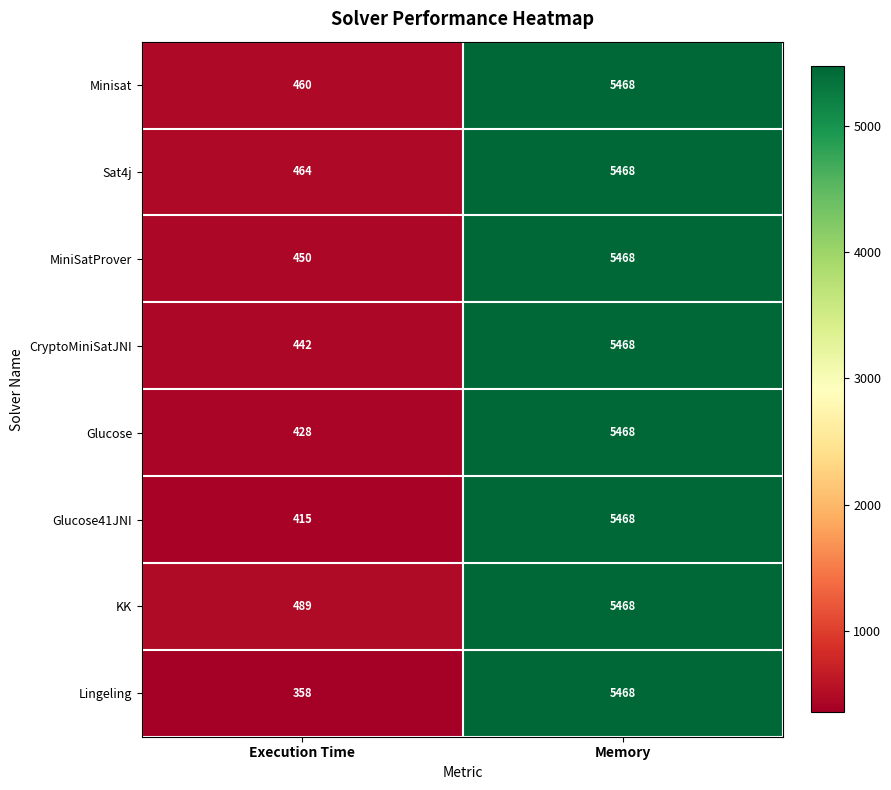

At which category is the sum across all series the highest?

Memory